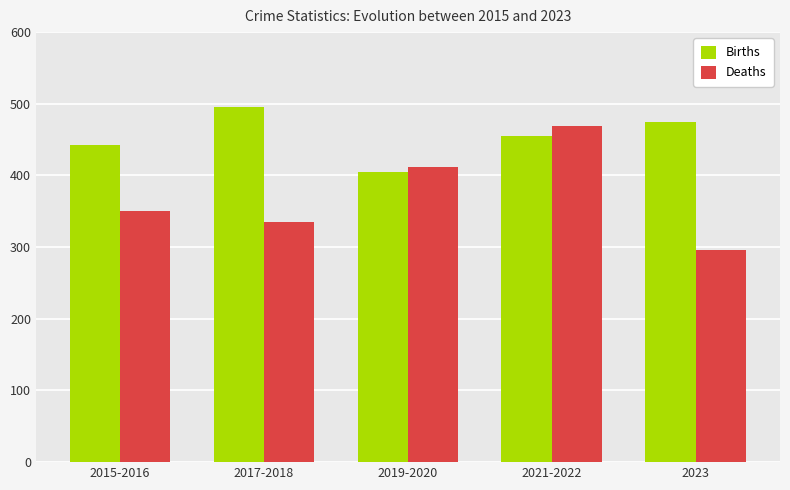

At which category is the sum across all series the highest?

2021-2022